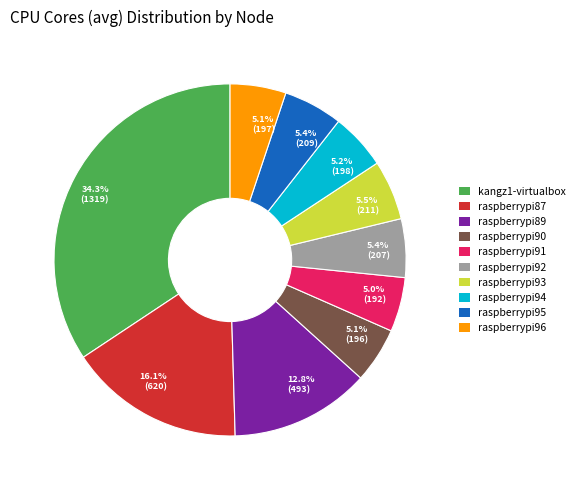

Which slice is the largest?

kangz1-virtualbox